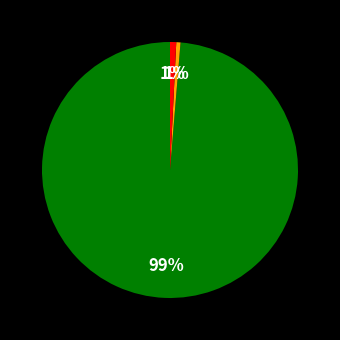

To the nearest percent, what is the average slice percentage?

33%